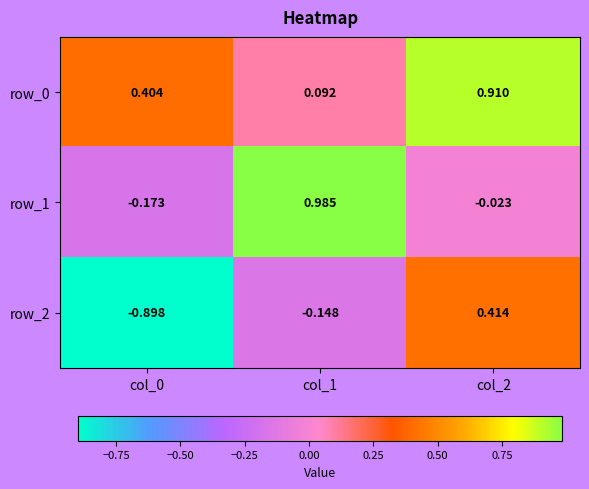

Is the value of row_0 at col_0 greater than the value of row_2 at col_1?

Yes